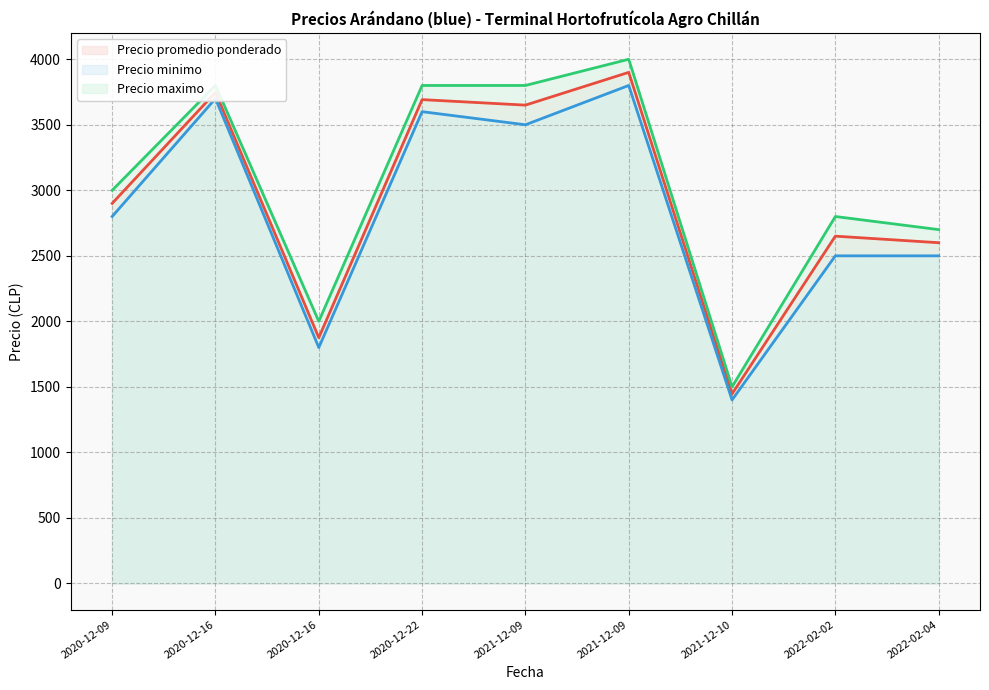

Where is the first local maximum for Precio maximo?

2020-12-16